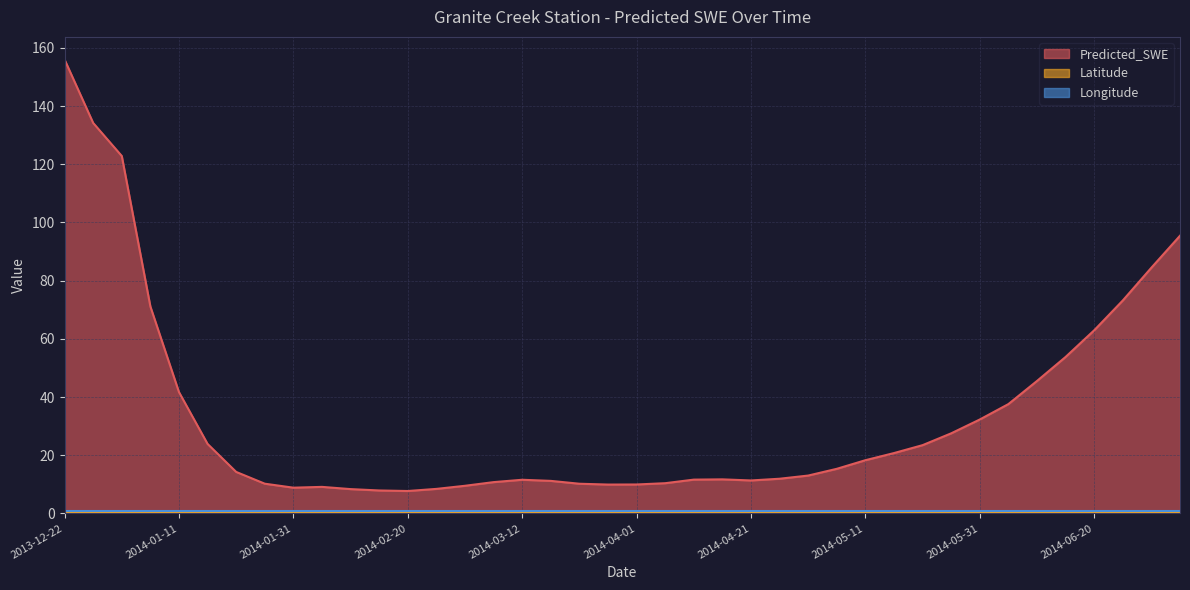

In Predicted_SWE, how many points are lower than both neighbors (excluding endpoints)?

4